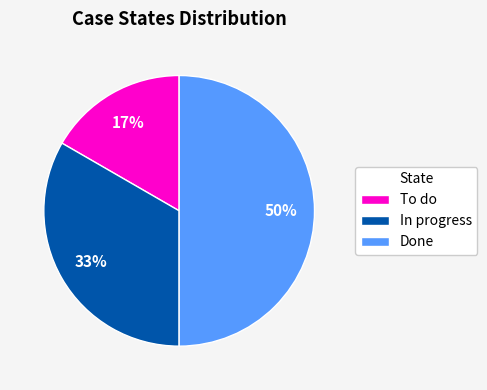

To the nearest percent, what is the difference between the largest and smallest slice percentages?

33%